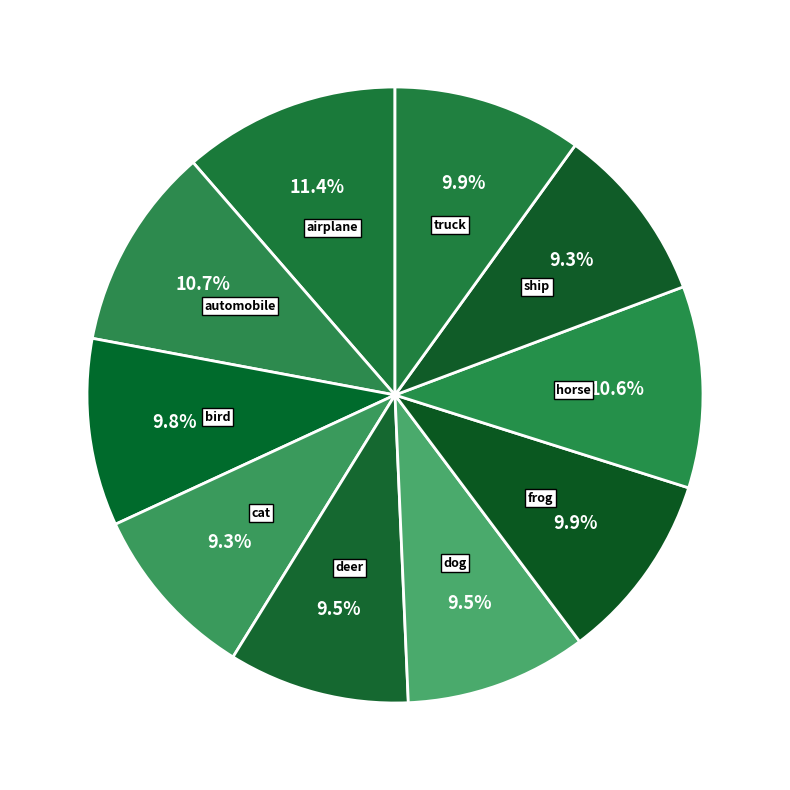

Approximately how many times larger is the value at bird compared to automobile?

0.9